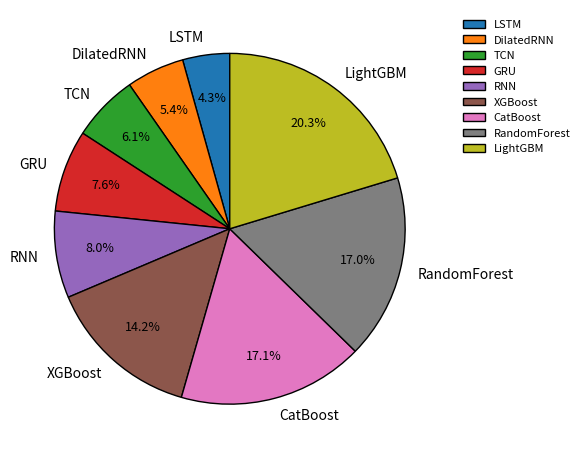

How many segments does this pie chart have?

9